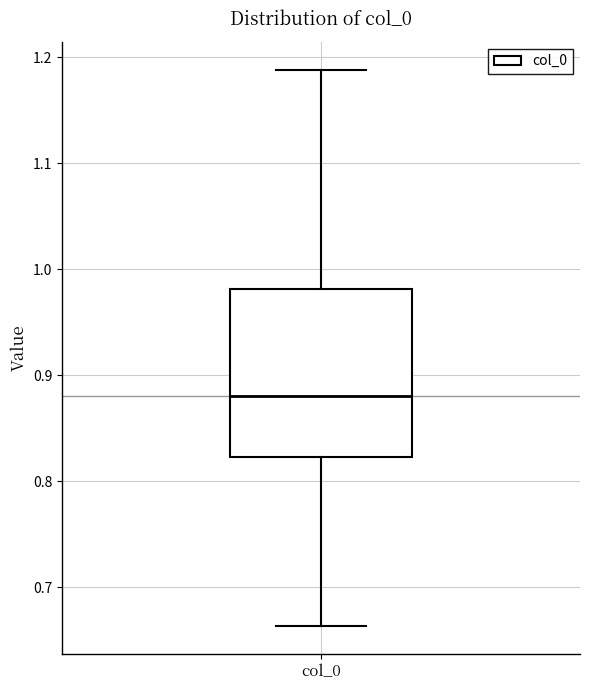

Read this box plot against the y-axis: the position of the median line, the range covered by the box, and the ends of both whiskers. The values are not printed on the chart, so give them approximately, as read against the axis.

median 0.88, box 0.82 to 0.98, whiskers 0.66 to 1.19